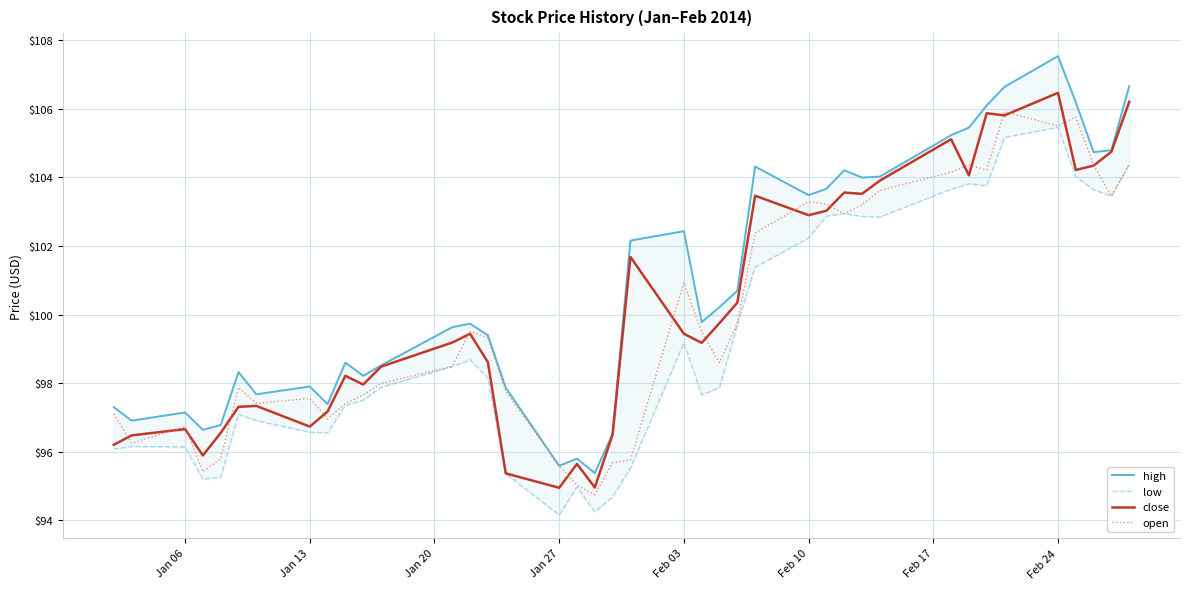

What is the minimum value for close?

94.9